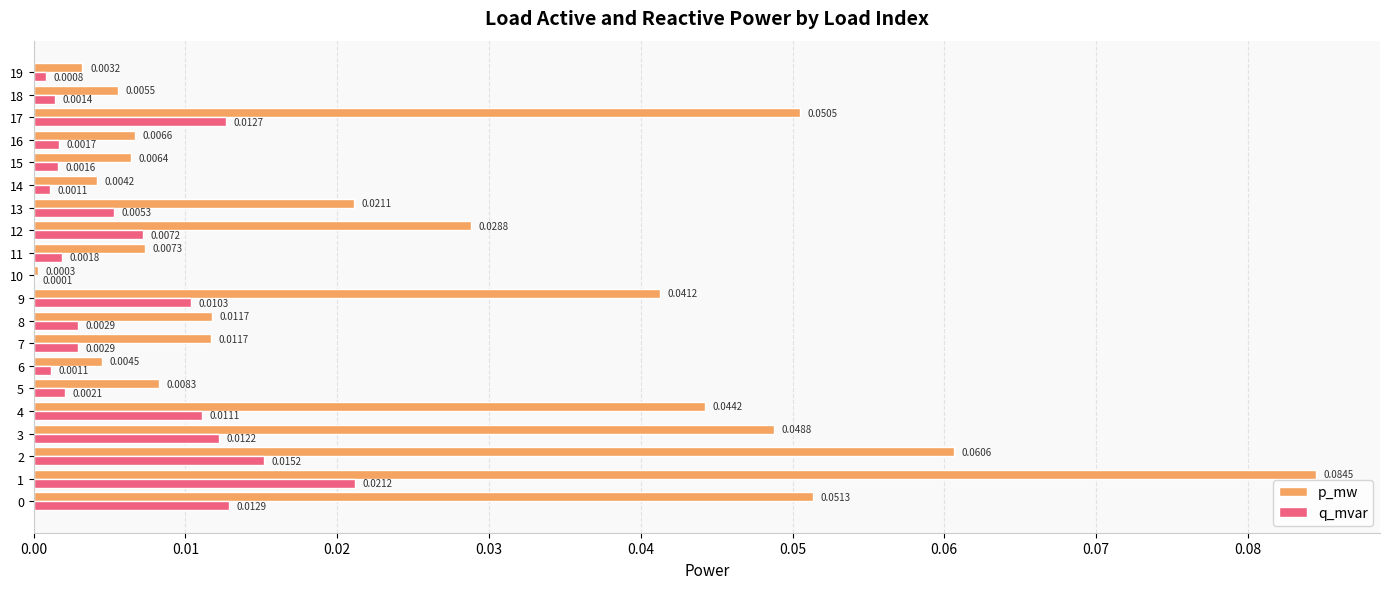

Between 4 and 19, which series saw the biggest shift?

p_mw